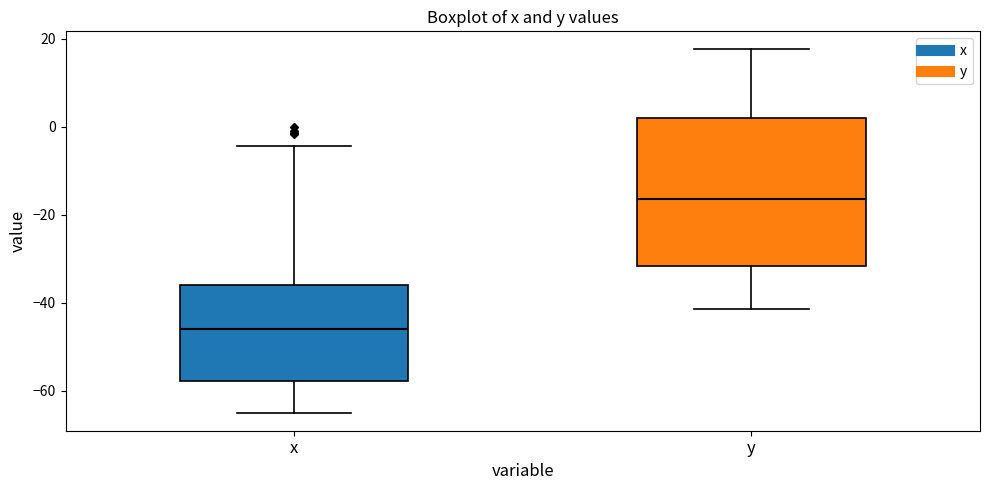

Comparing the boxes themselves (not the whiskers), which one is the tallest?

y